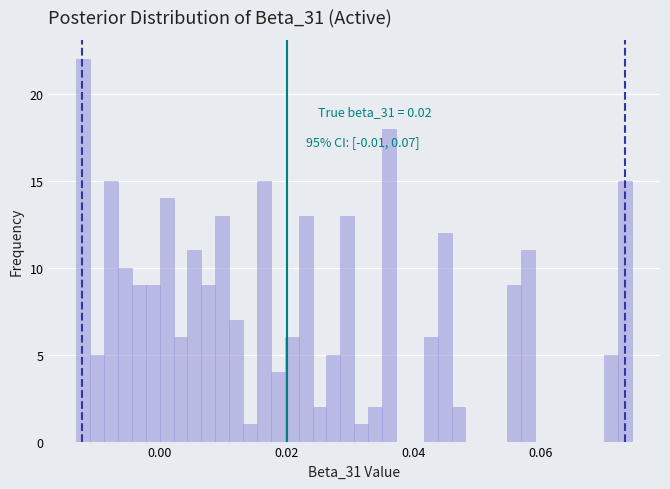

Around what value on the x-axis is the tallest bar? Give the approximate position of its centre, as read against the axis.

-0.012